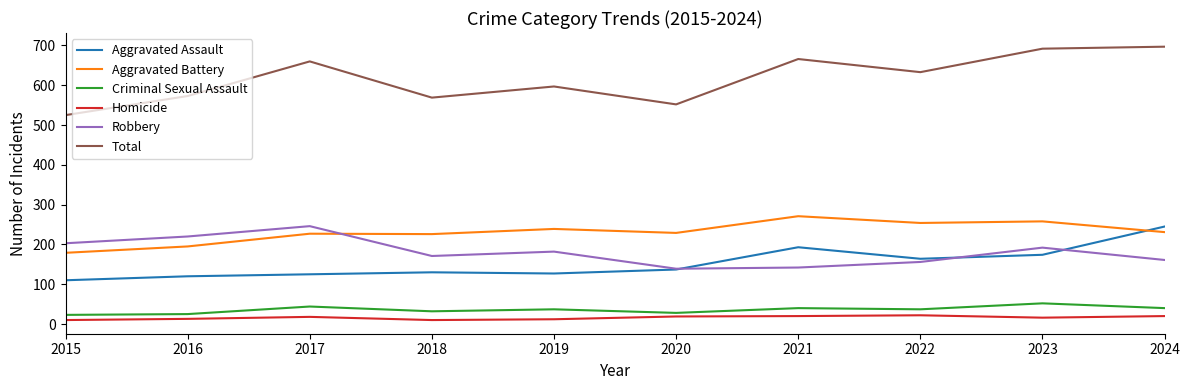

In Homicide, how many points are lower than both neighbors (excluding endpoints)?

2